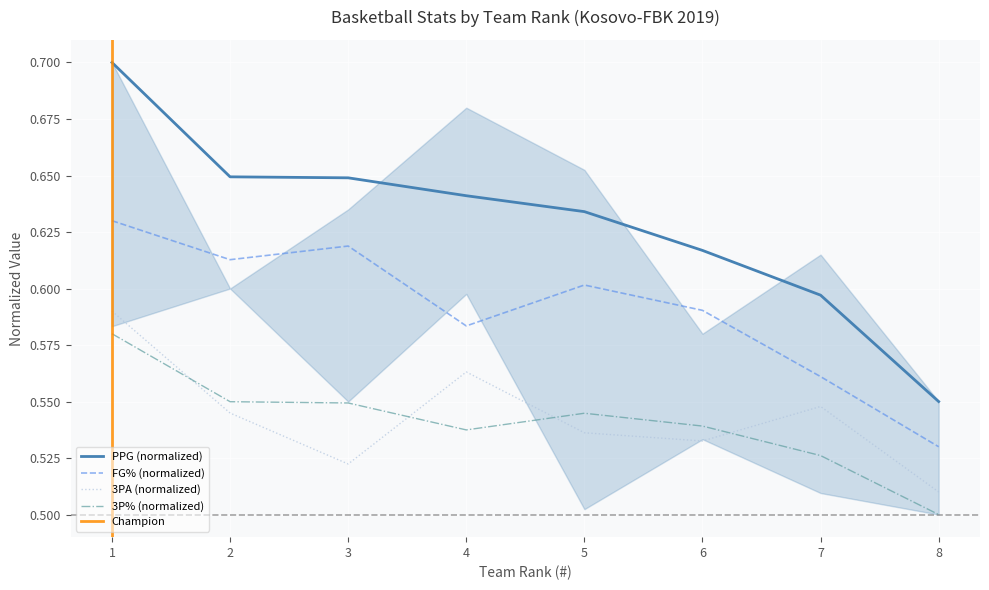

At which category is the sum across all series the highest?

1